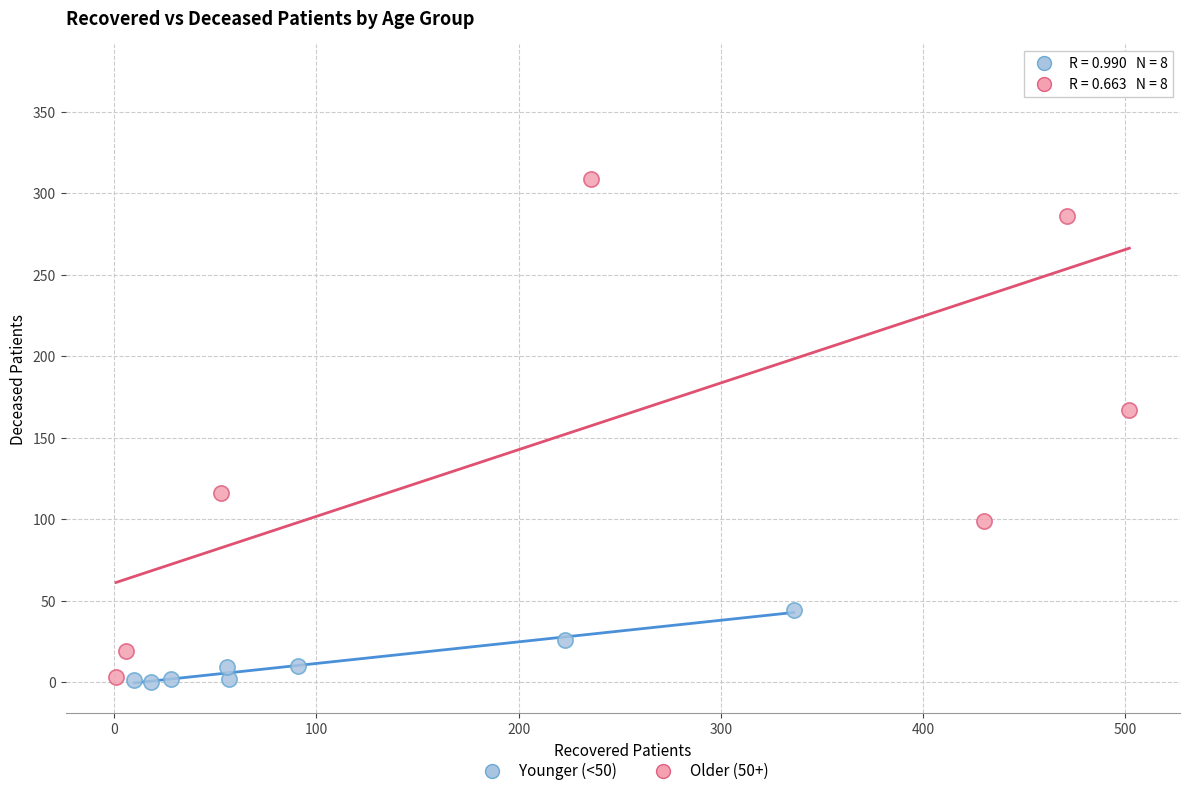

Which series has the widest spread of Y values?

Older (50+)